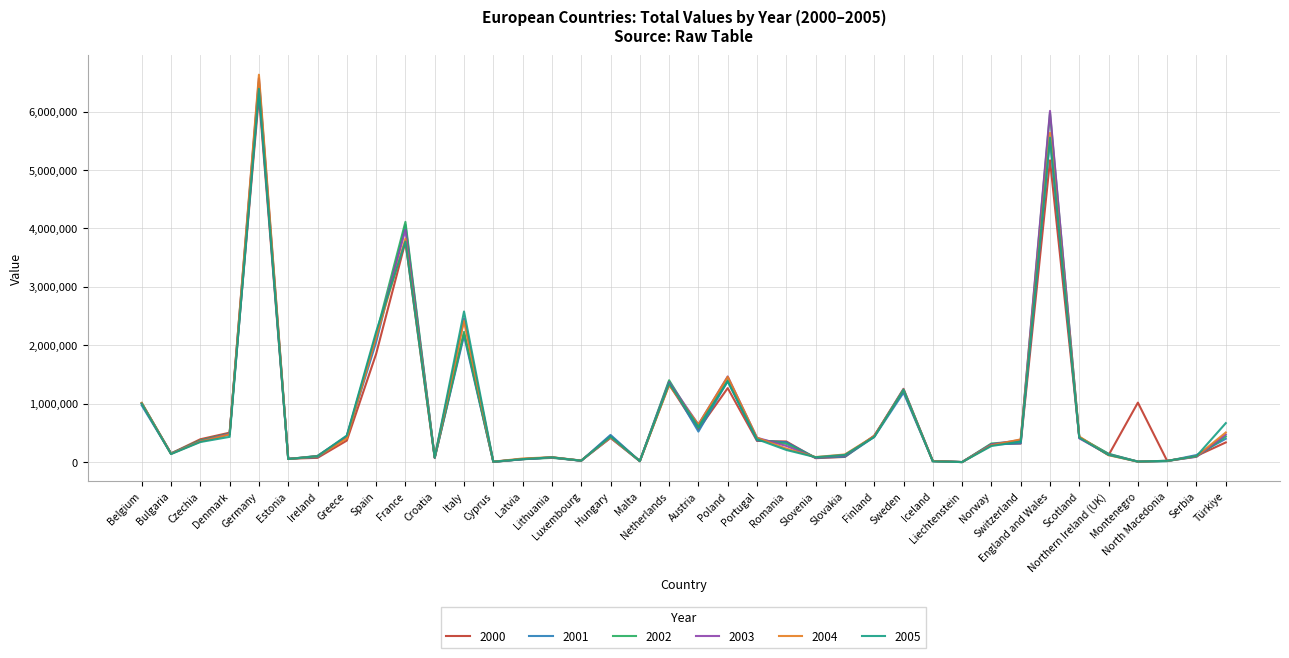

What is the maximum value shown in the chart?

6633156